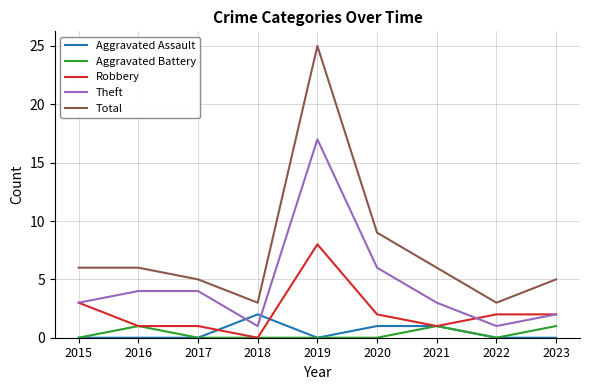

What is the total value across all series at 2023?

10